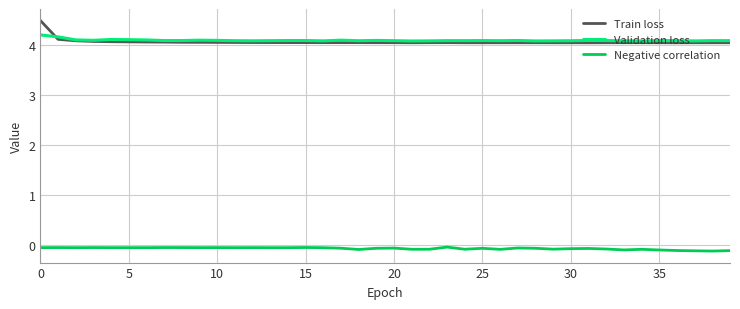

True or false: Negative correlation and Validation loss cross at least once.

False